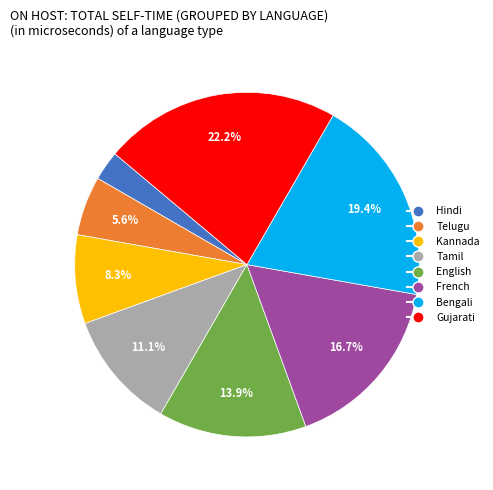

What is the smallest slice in the pie chart?

Hindi